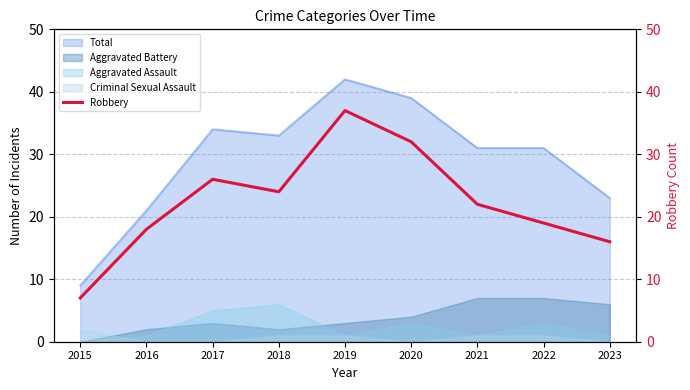

What is the change in value from 2020 to 2022?

-13